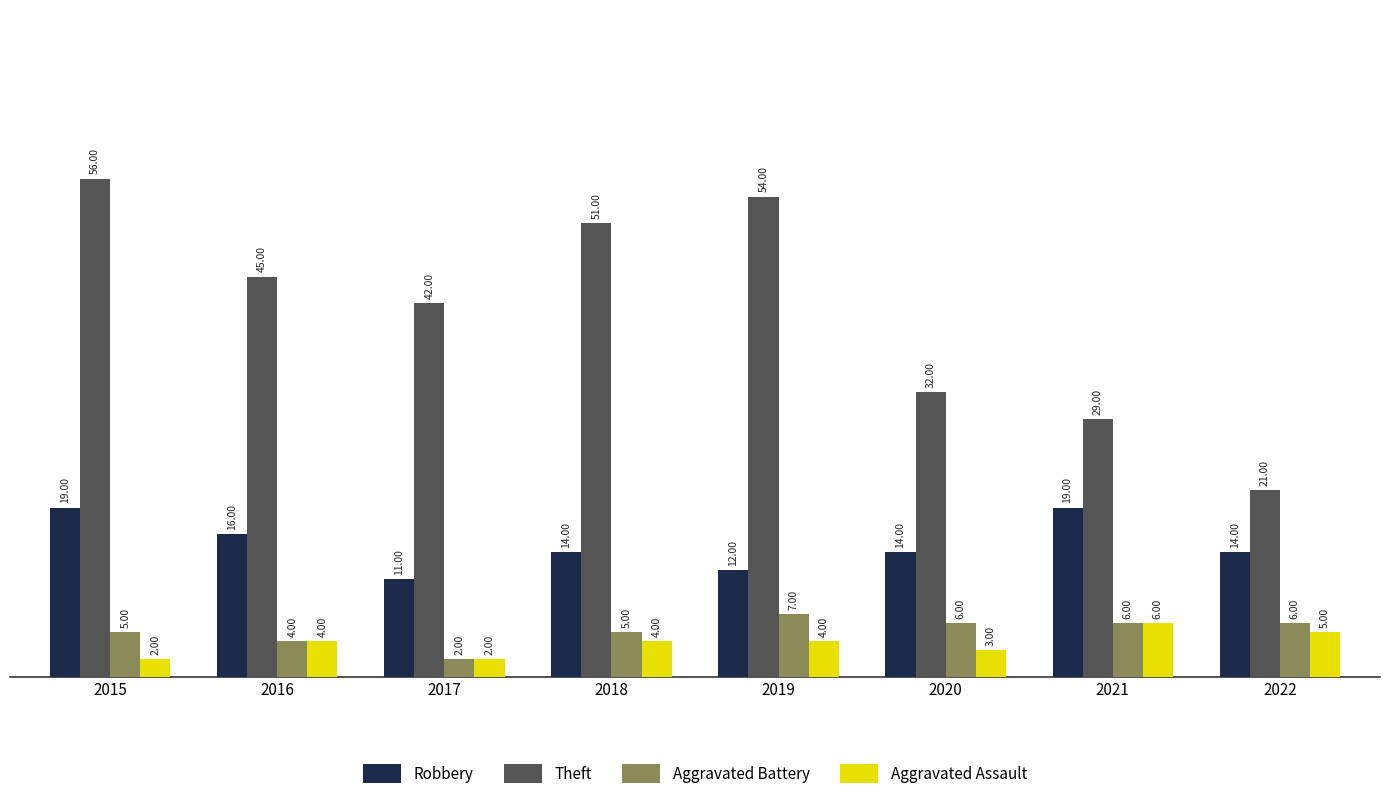

Rank the categories by Theft value from lowest to highest.

2022, 2021, 2020, 2017, 2016, 2018, 2019, 2015